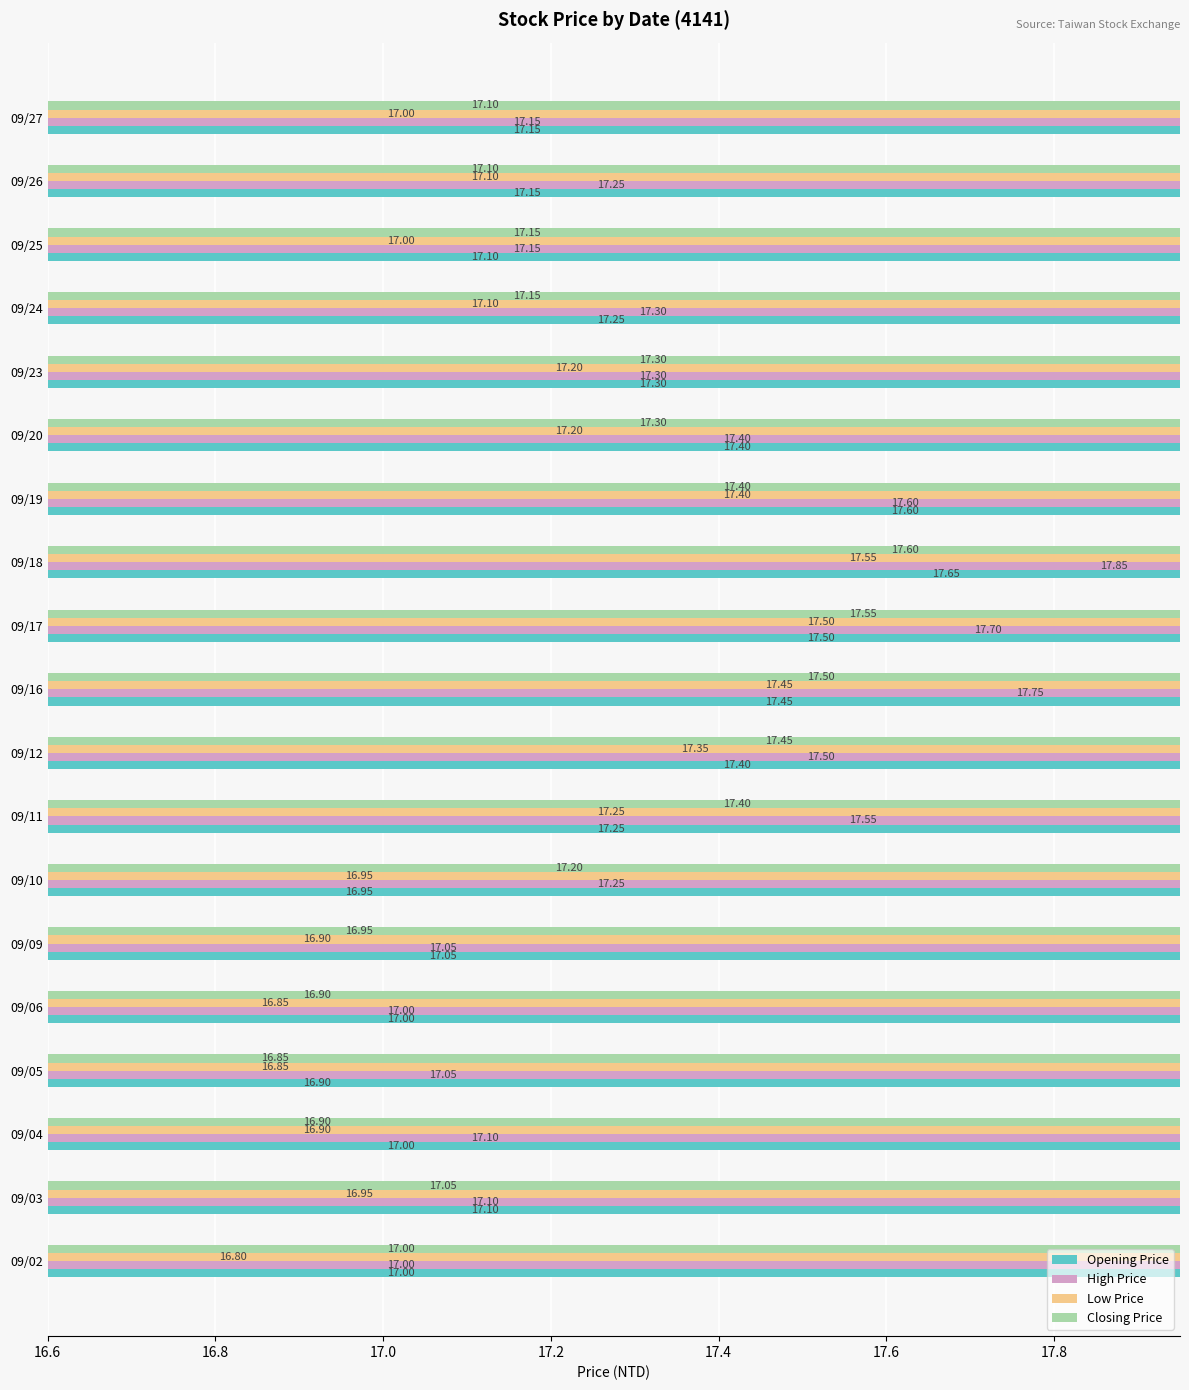

Reading right to left, what are all the values shown in this chart?

Opening Price: 17.1	17.1	17.1	17.2	17.3	17.4	17.6	17.6	17.5	17.4	17.4	17.2	16.9	17.1	17.0	16.9	17.0	17.1	17.0
High Price: 17.1	17.2	17.1	17.3	17.3	17.4	17.6	17.9	17.7	17.8	17.5	17.6	17.2	17.1	17.0	17.1	17.1	17.1	17.0
Low Price: 17.0	17.1	17.0	17.1	17.2	17.2	17.4	17.6	17.5	17.4	17.4	17.2	16.9	16.9	16.9	16.9	16.9	16.9	16.8
Closing Price: 17.1	17.1	17.1	17.1	17.3	17.3	17.4	17.6	17.6	17.5	17.4	17.4	17.2	16.9	16.9	16.9	16.9	17.1	17.0